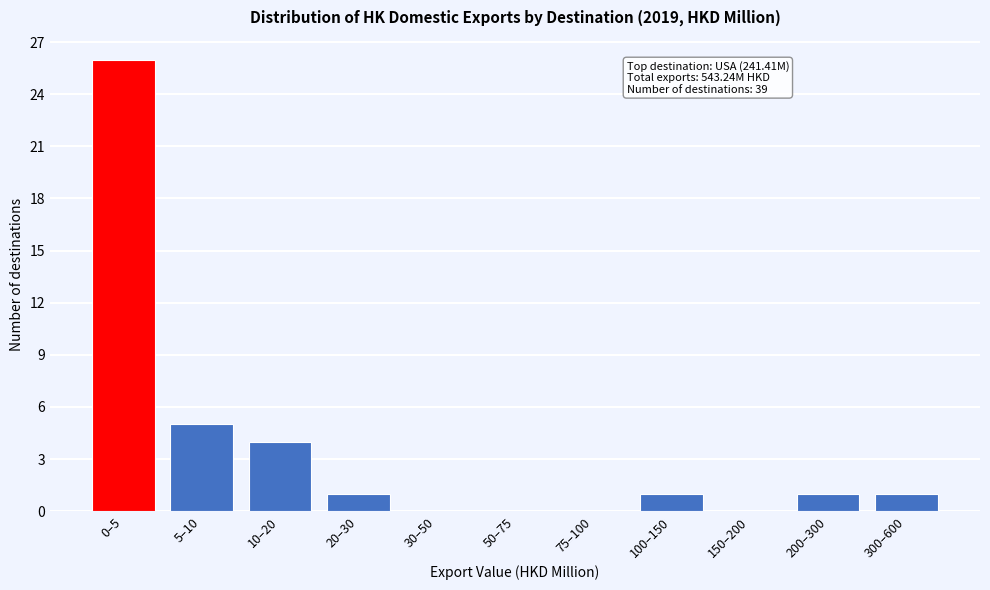

Reading left to right, what are all the values shown in this chart?

0–5=26	5–10=5	10–20=4	20–30=1	30–50=0	50–75=0	75–100=0	100–150=1	150–200=0	200–300=1	300–600=1